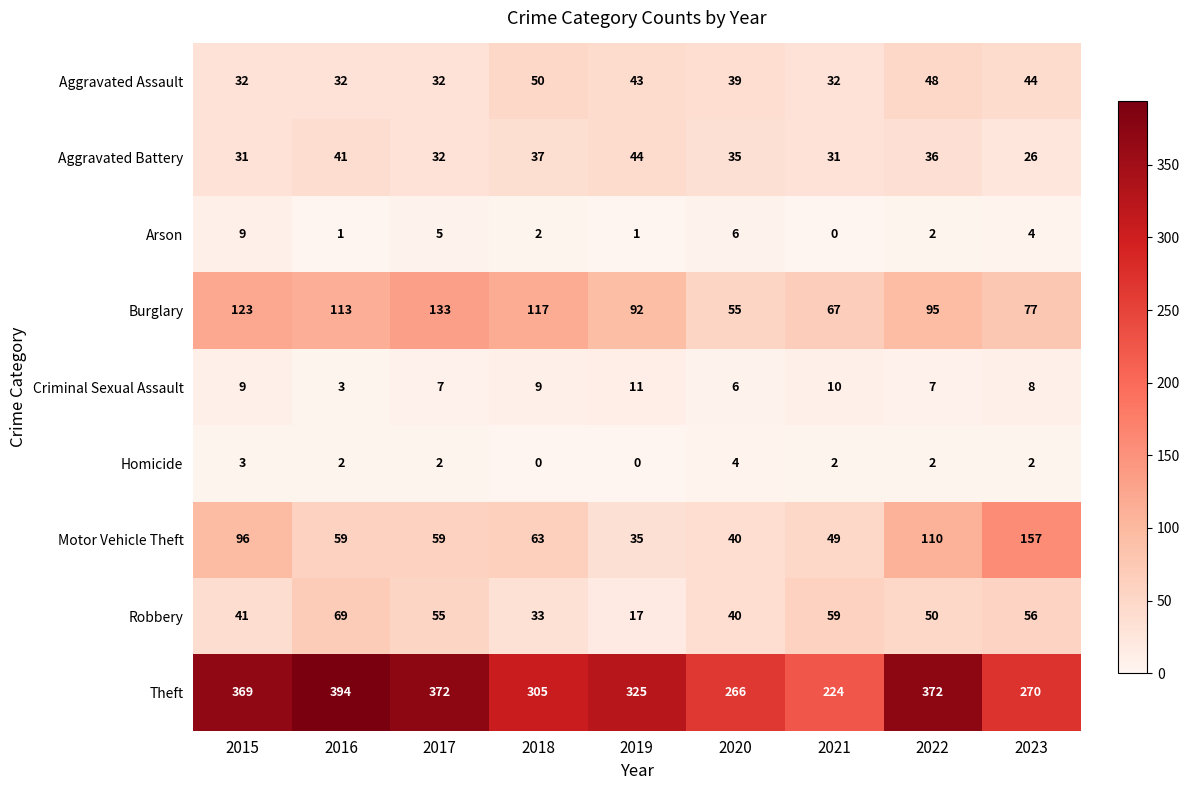

At which category does the chart reach its peak across all series?

2016